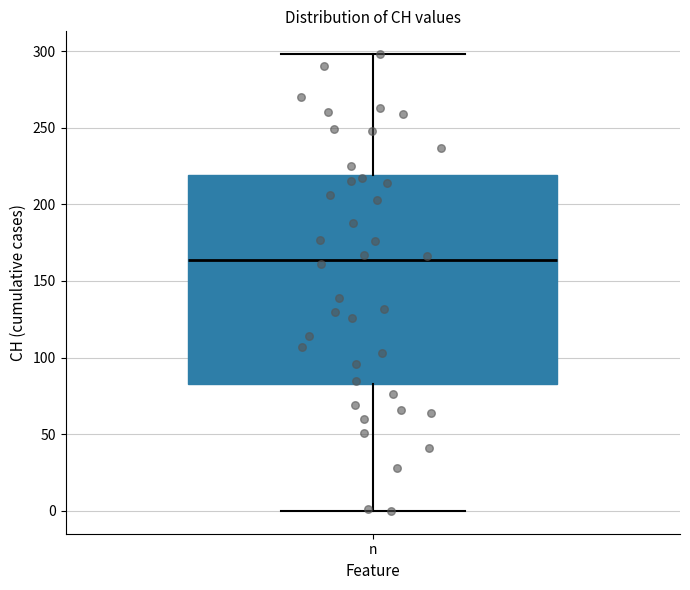

Read this box plot against the y-axis: the position of the median line, the range covered by the box, and the ends of both whiskers. The values are not printed on the chart, so give them approximately, as read against the axis.

median 165, box 85 to 220, whiskers 0 to 300